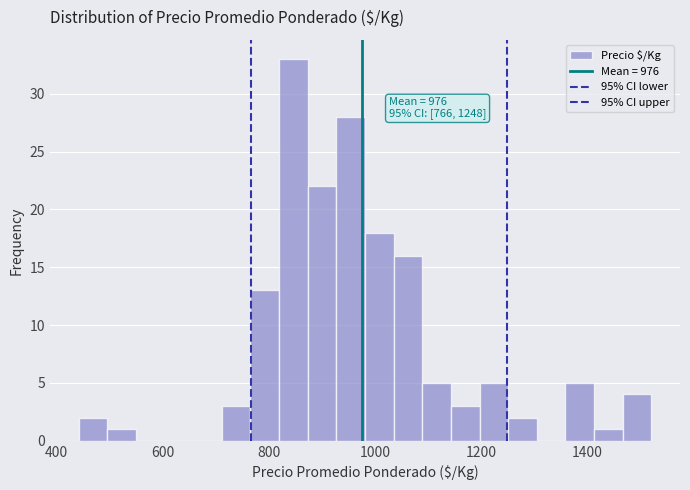

Read against the x-axis, roughly where is the centre of the tallest bar?

840